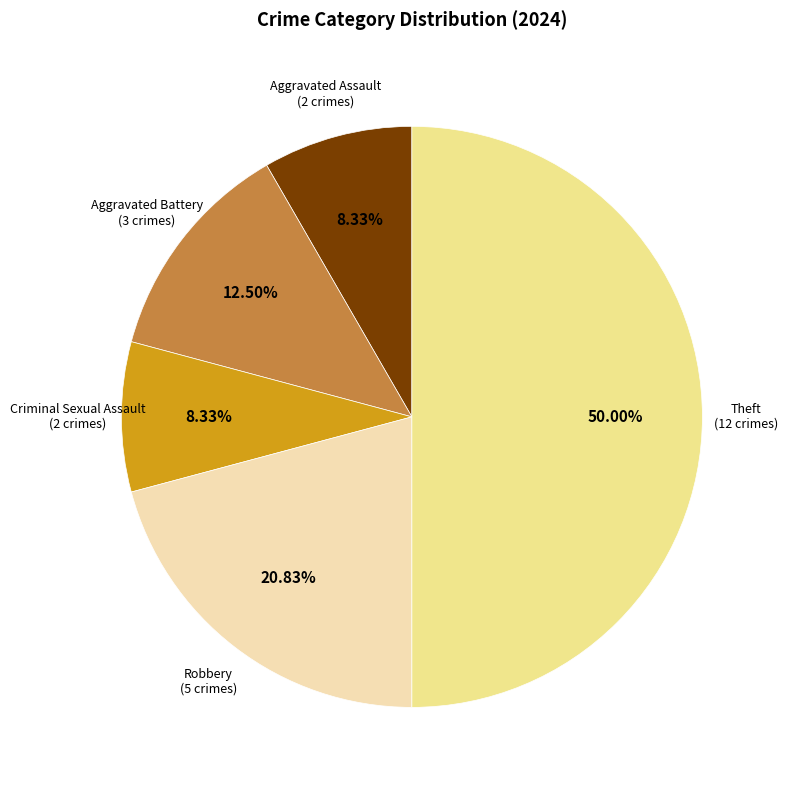

How many slices are in this pie chart?

5